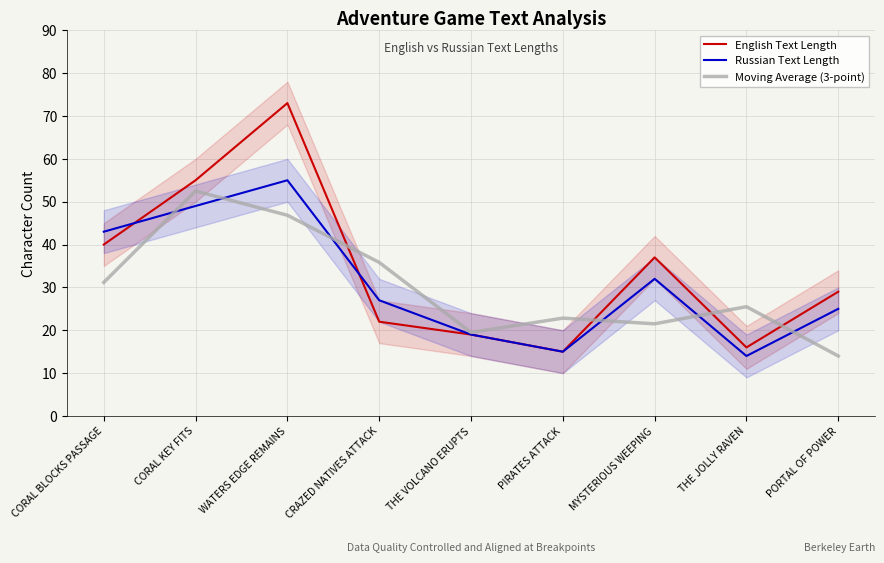

What is the value of the Russian Text Length point at the 1st from the left?

43.0